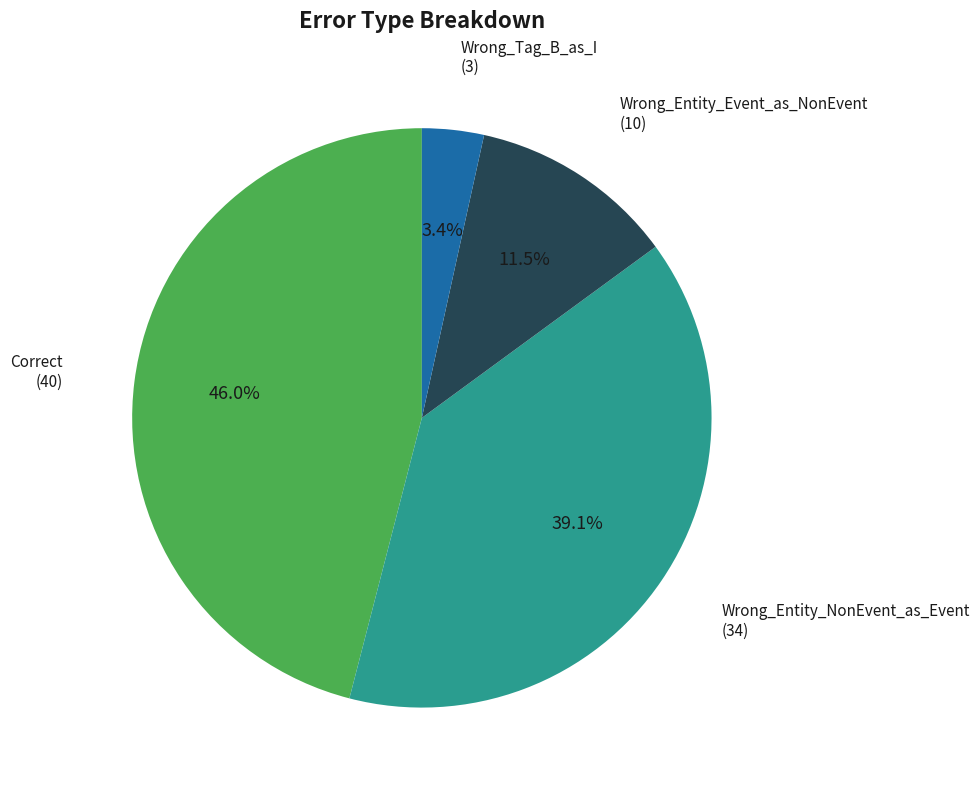

Does any single category account for the majority?

No